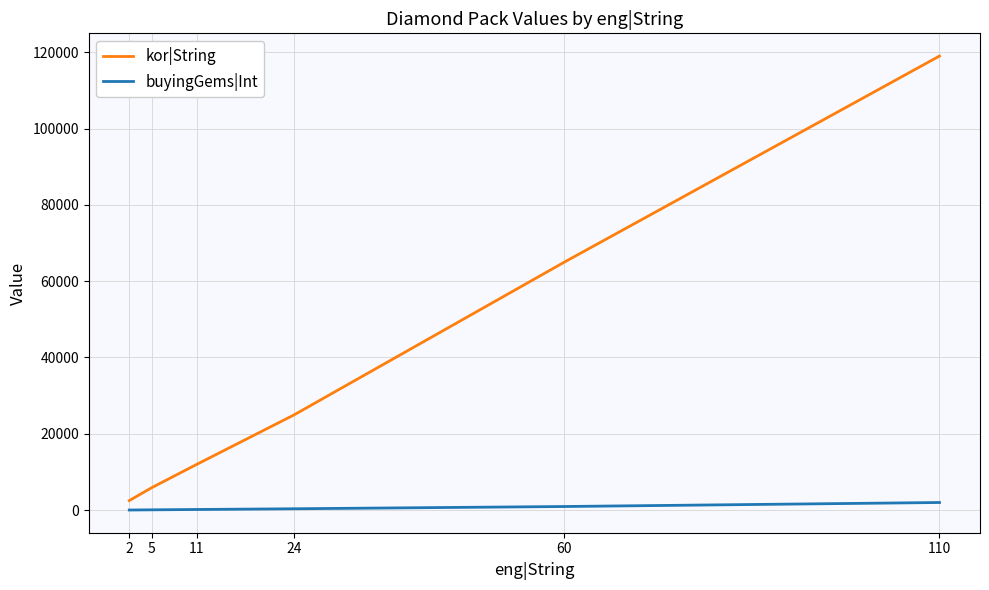

How many lines are shown in the chart?

2